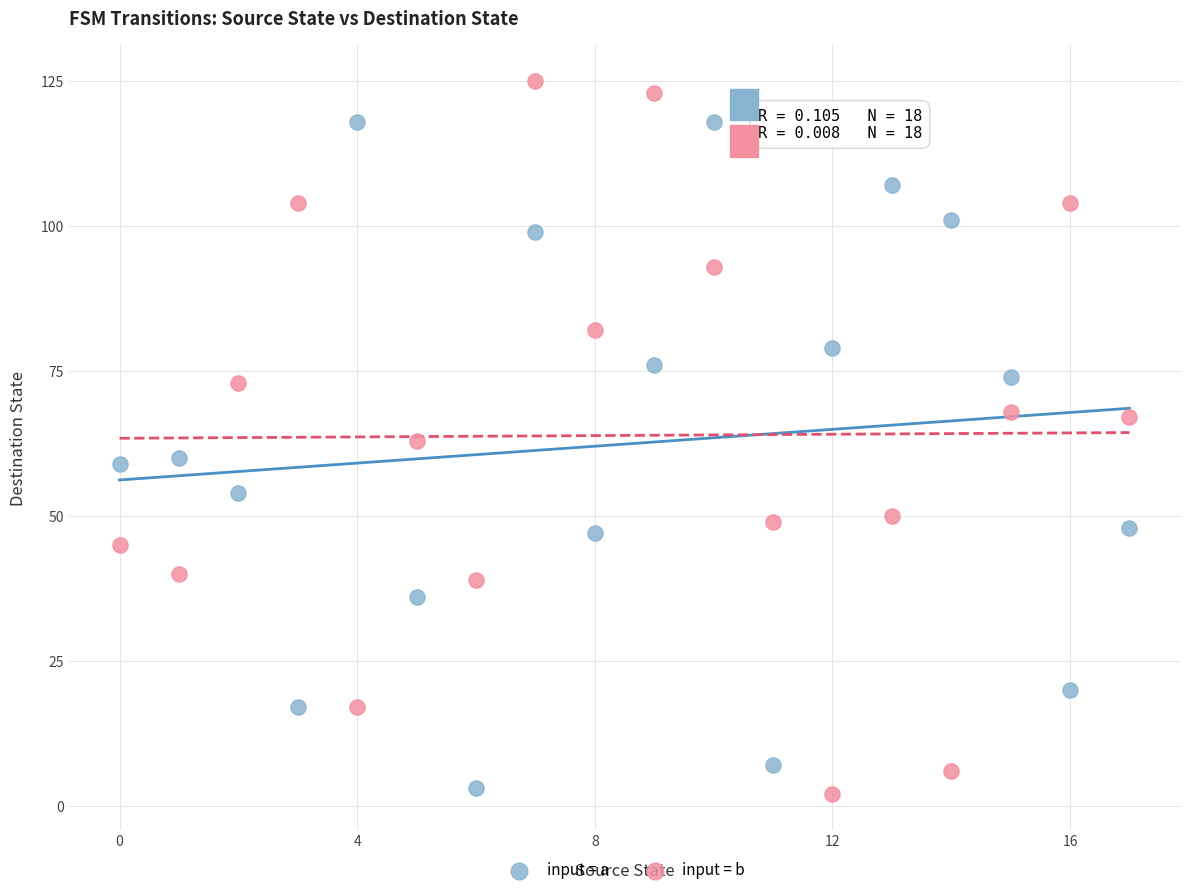

Which series contains the highest Y value?

input = b